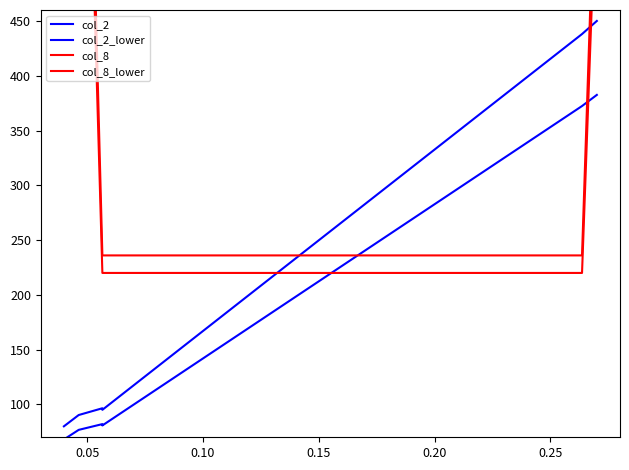

How many data points in col_8 are less than 643?

3